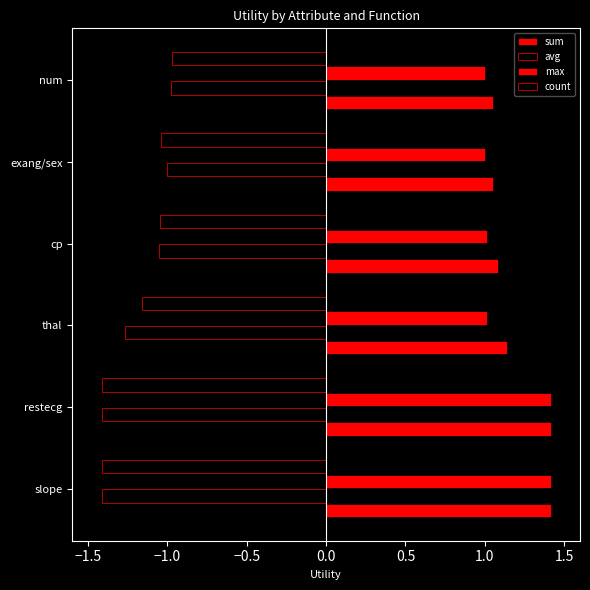

Count the number of data series in this chart.

4